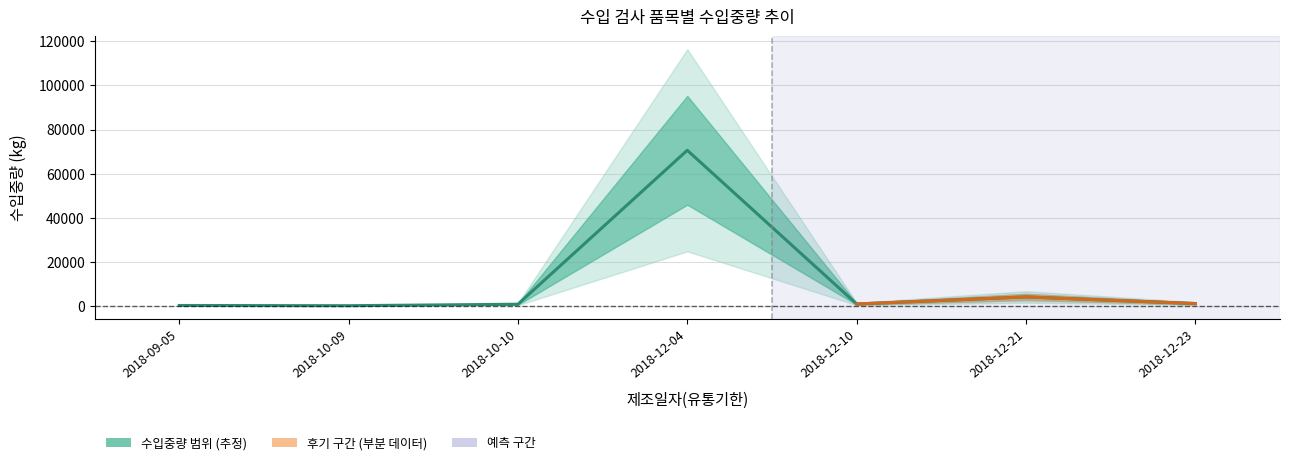

What is the difference between the second highest and second lowest values?

3881